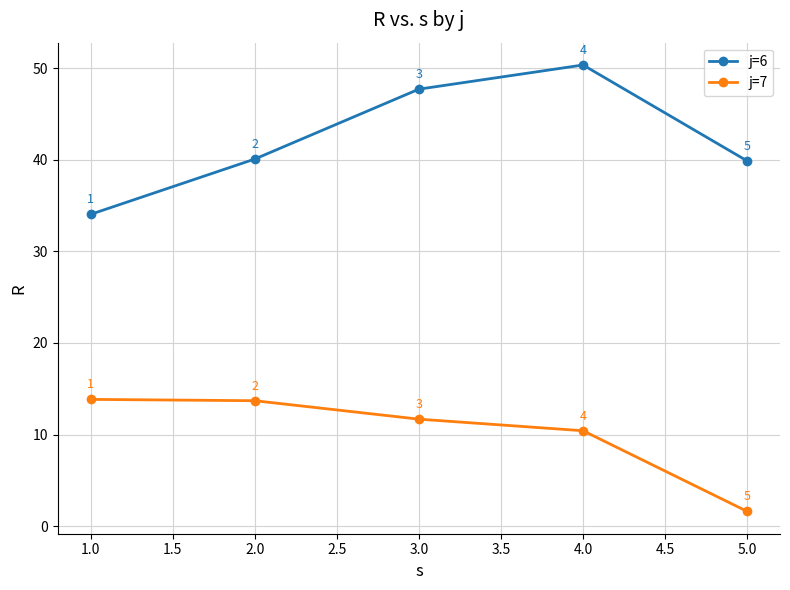

Rank the series by their maximum value, from highest to lowest.

j=6, j=7